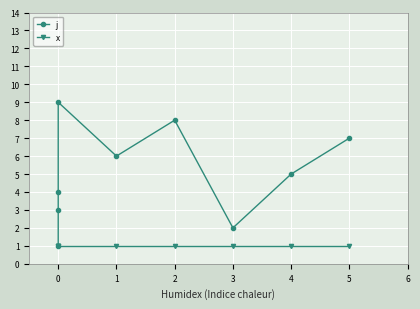

Rank the series by their average value, from lowest to highest.

x, j